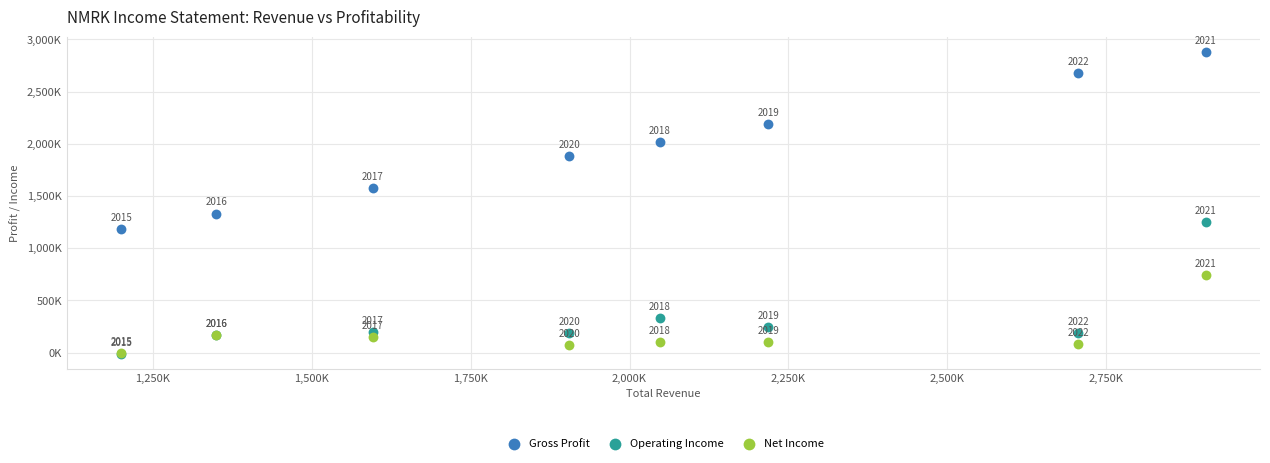

Which series reaches the maximum Y coordinate?

Gross Profit